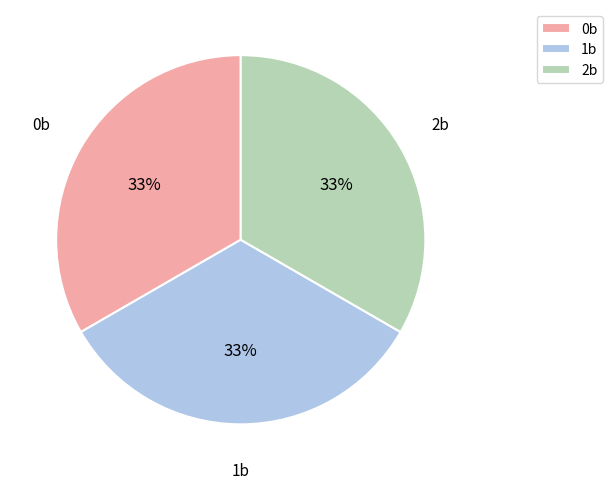

Is there any slice that represents more than half of the pie?

No